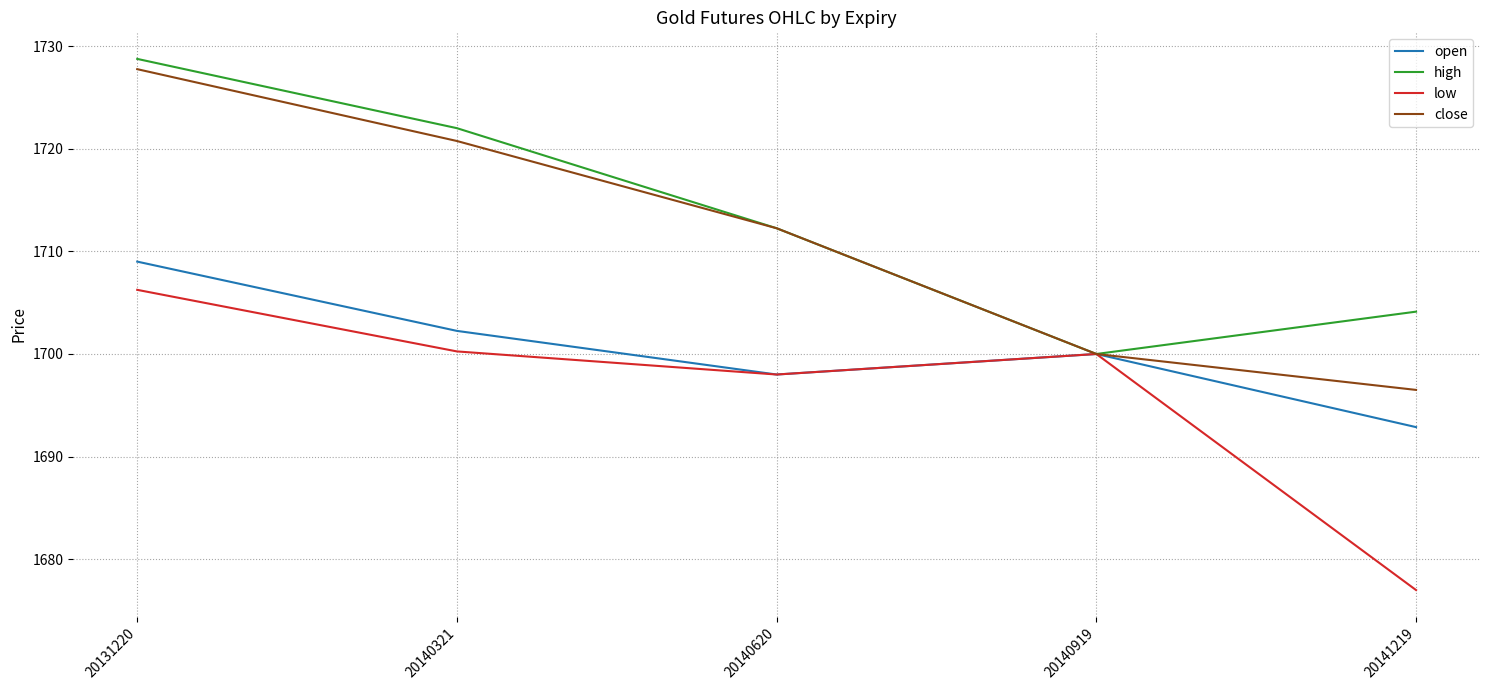

What is the greatest value displayed?

1728.8